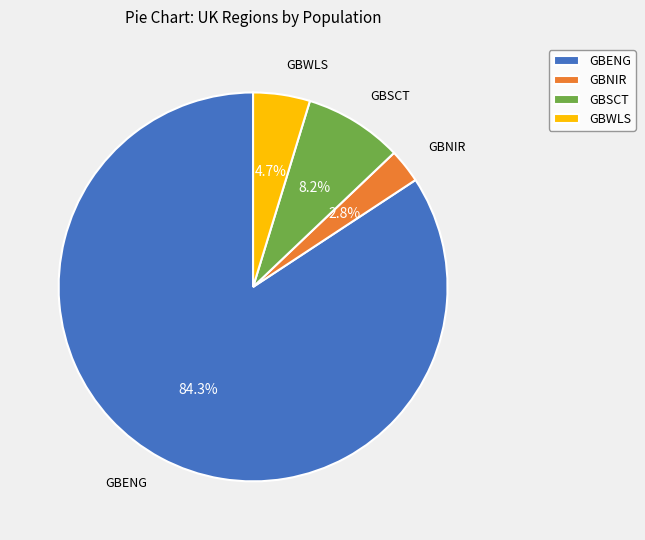

To the nearest percent, what percentage of the pie is GBNIR?

3%